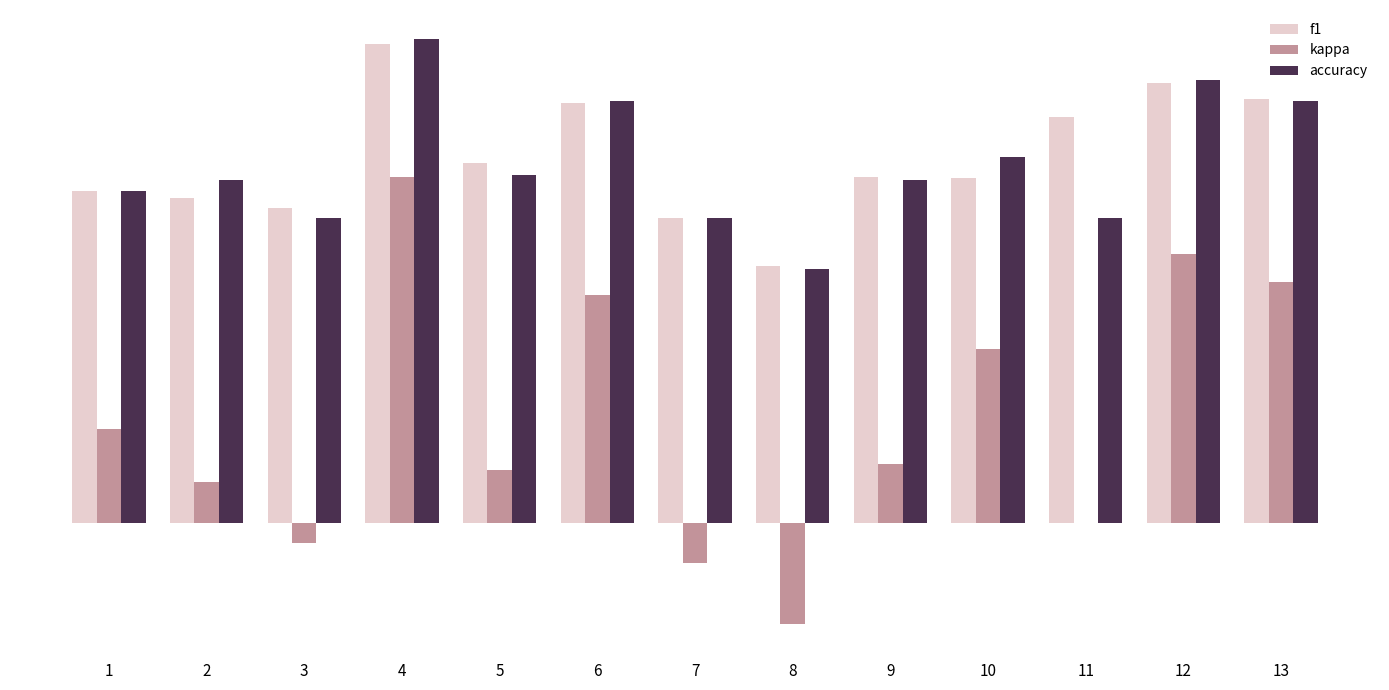

Read the f1 value at 4.

0.8